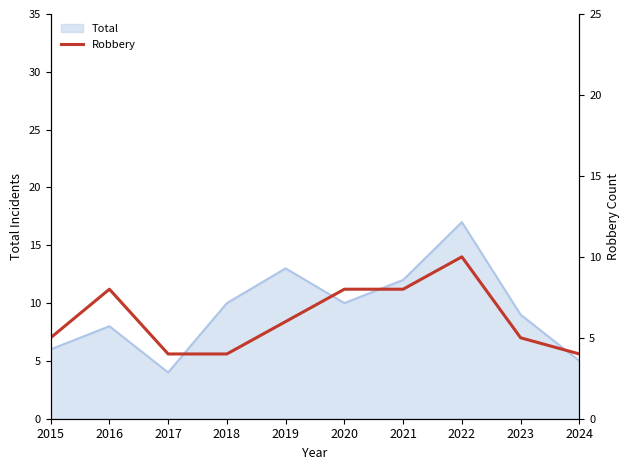

Is it true that Total equals 13 at 2023?

False